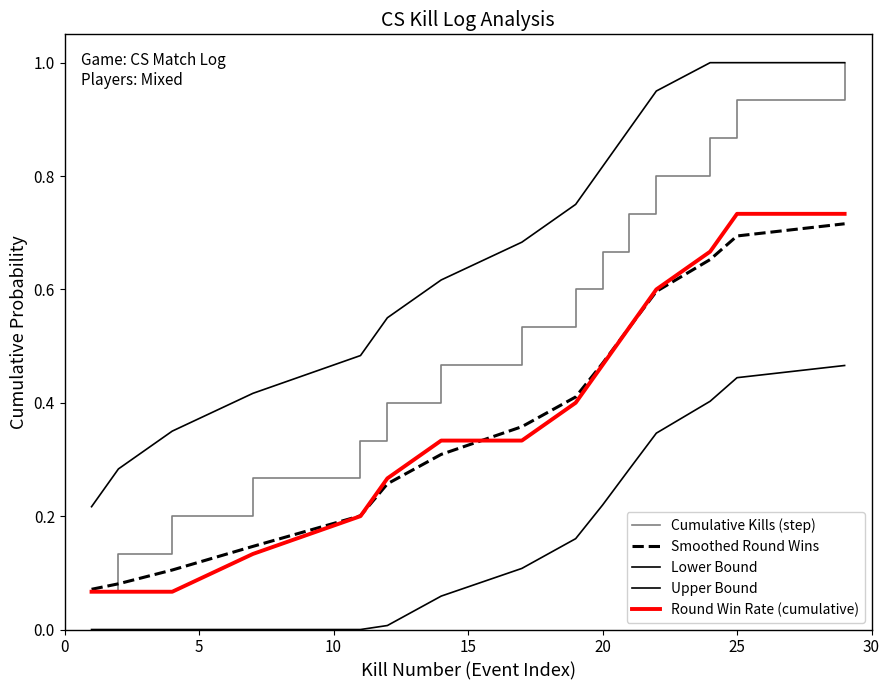

Reading left to right, list all the values displayed in this chart.

Cumulative Kills (step): 0.1	0.1	0.2	0.3	0.3	0.4	0.5	0.5	0.6	0.7	0.7	0.8	0.9	0.9	1.0
Smoothed Round Wins: 0.1	0.1	0.1	0.1	0.2	0.3	0.3	0.4	0.4	0.5	0.5	0.6	0.7	0.7	0.7
Lower Bound: 0.0	0.0	0.0	0.0	0.0	0.0	0.1	0.1	0.2	0.2	0.3	0.3	0.4	0.4	0.5
Upper Bound: 0.2	0.3	0.3	0.4	0.5	0.6	0.6	0.7	0.8	0.8	0.9	1.0	1.0	1.0	1.0
Round Win Rate (cumulative): 0.1	0.1	0.1	0.1	0.2	0.3	0.3	0.3	0.4	0.5	0.5	0.6	0.7	0.7	0.7